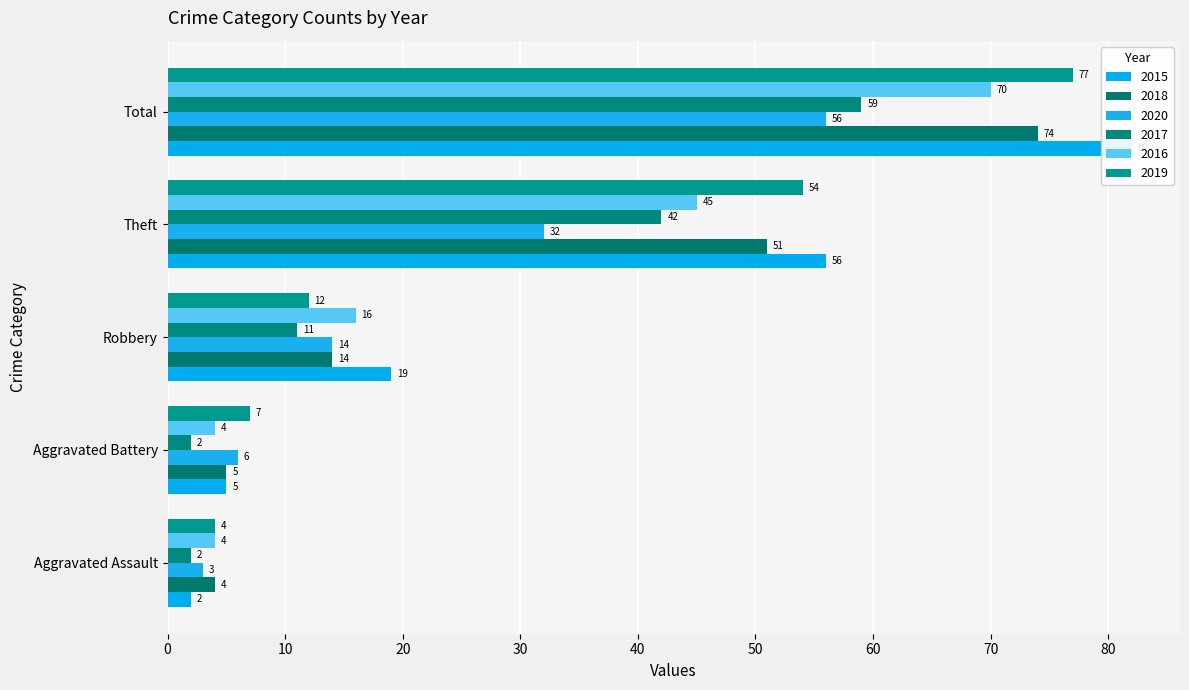

Which series has the largest range (max minus min)?

2015